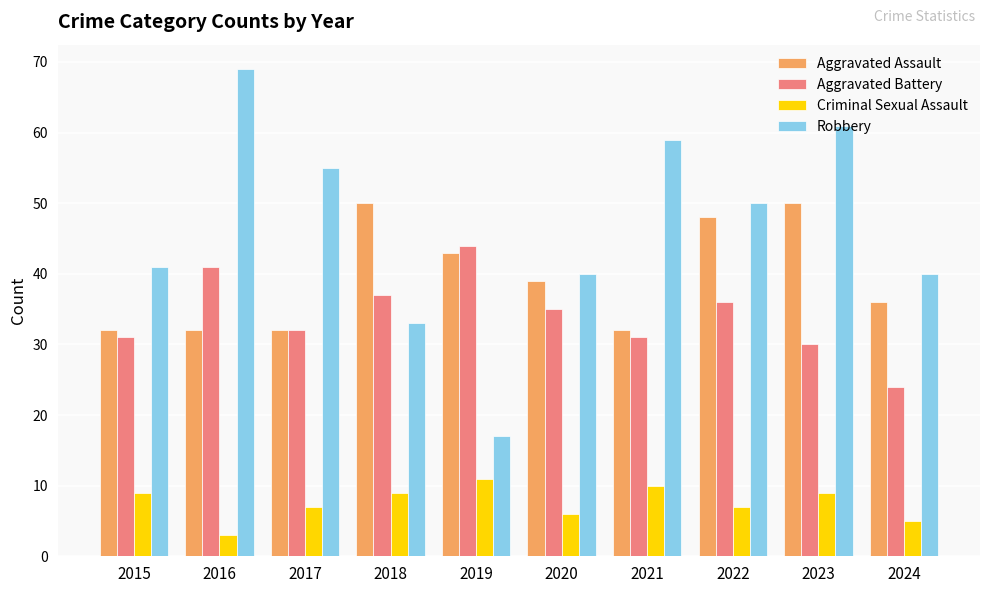

What is the sum of all Robbery values?

465